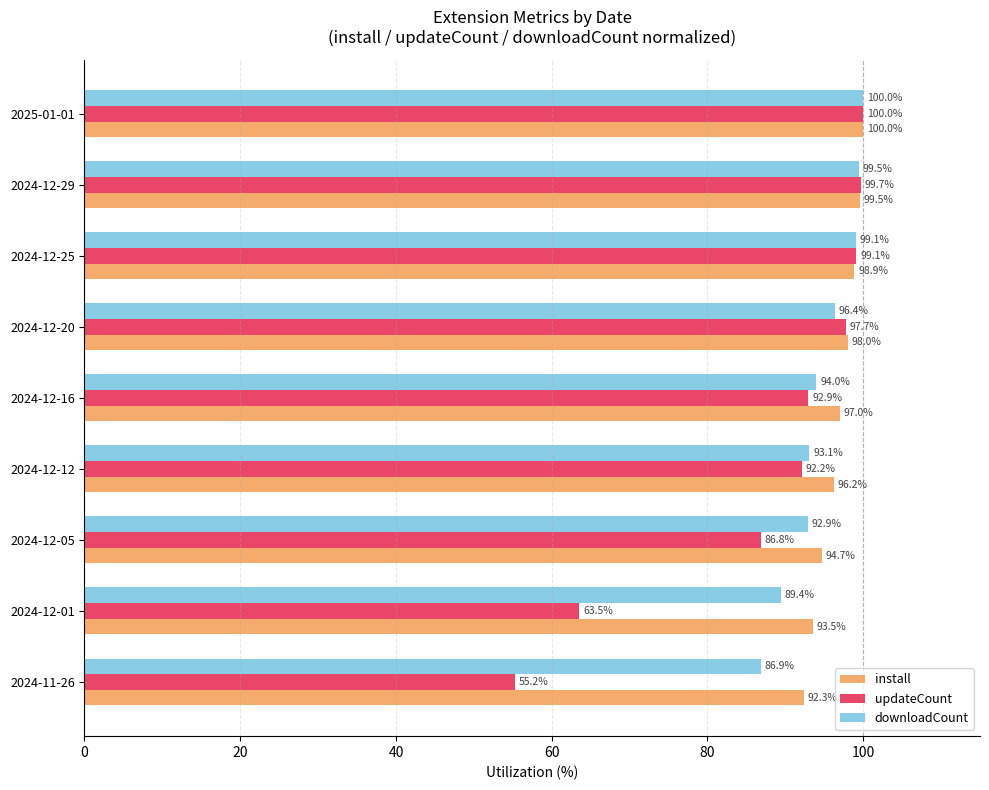

Where is updateCount nearest to the value 77?

2024-12-05